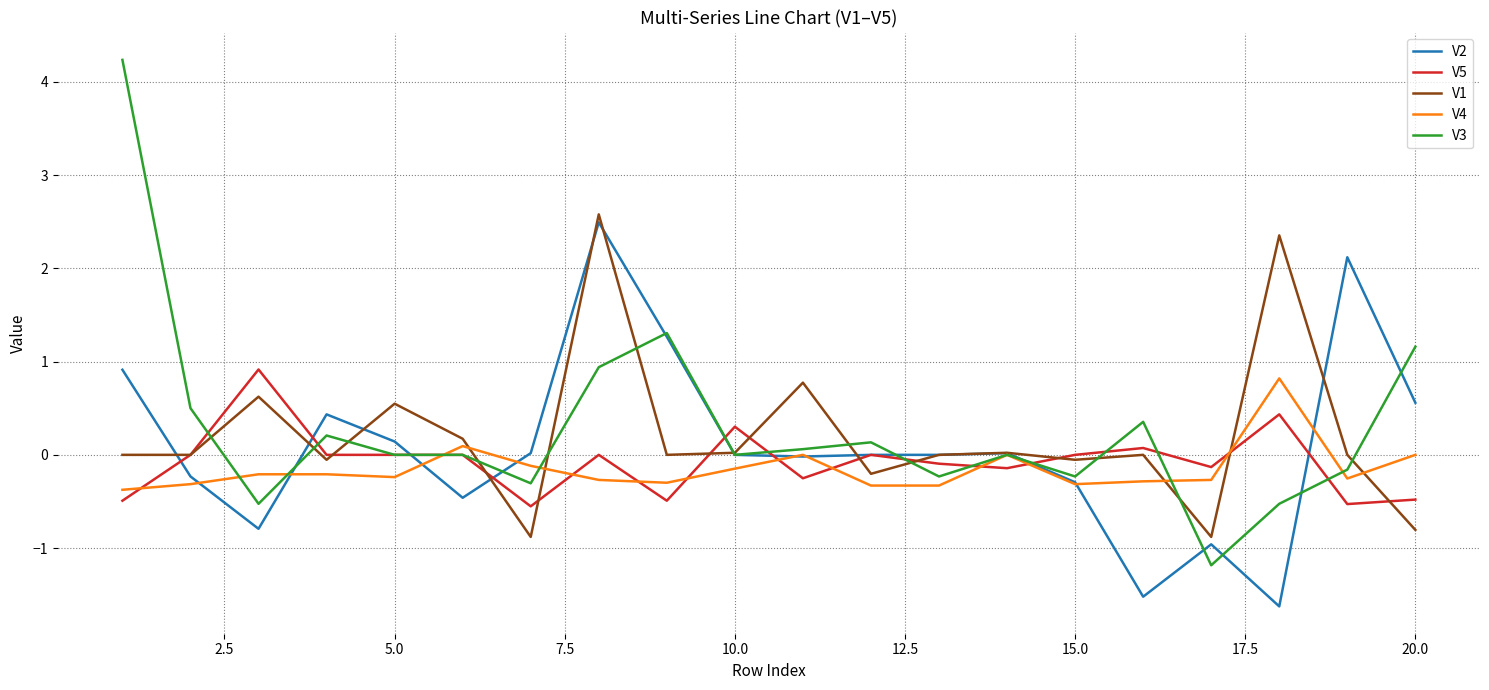

What are all the series names shown in the legend?

V2, V5, V1, V4, V3